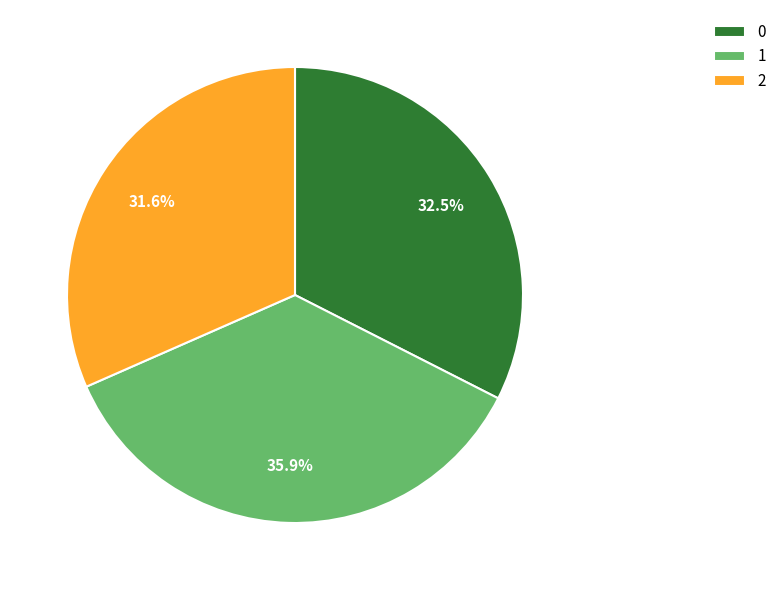

Approximately how many times larger is the value at 1 compared to 0?

1.1